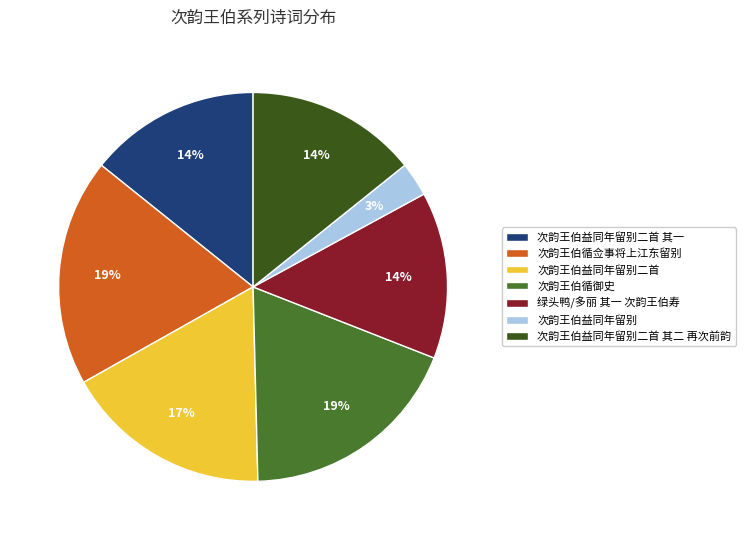

Is there a majority slice in this chart?

No